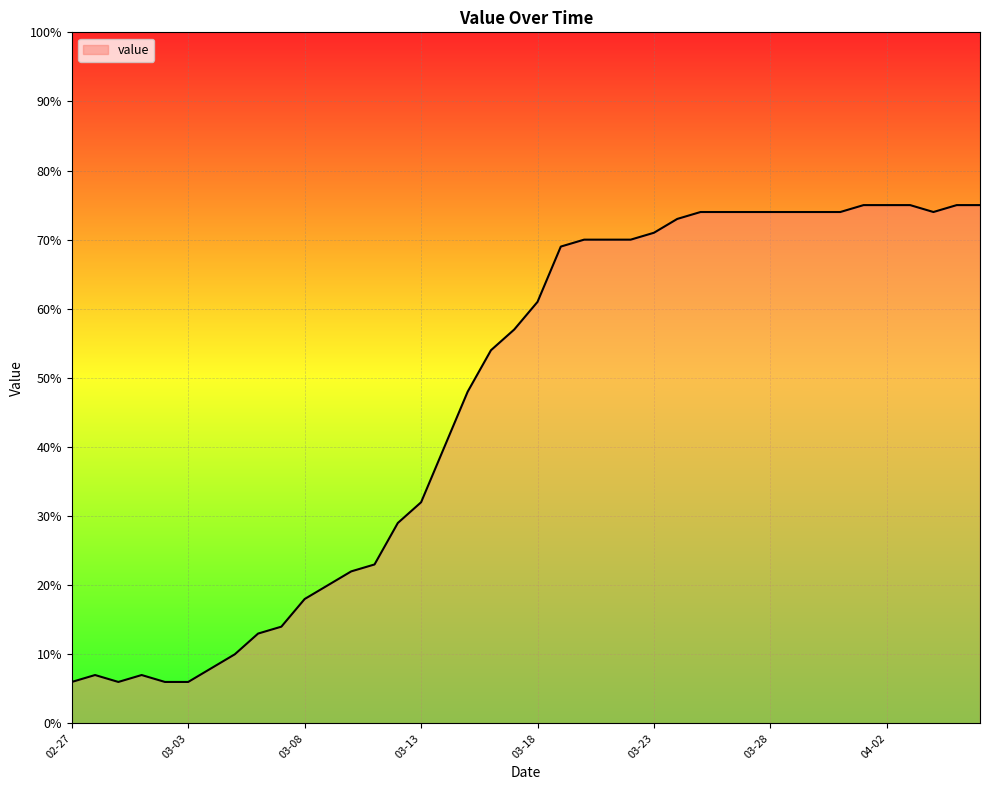

What is the greatest value displayed?

75